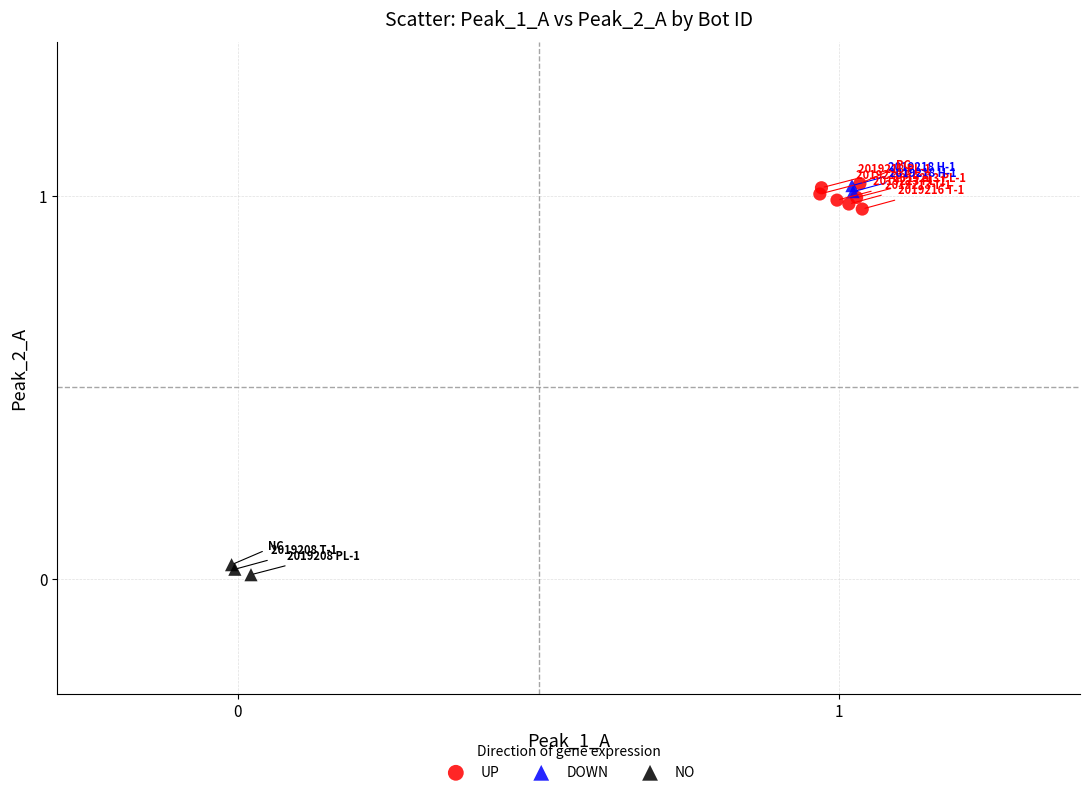

What are all the series names shown in the legend?

UP, DOWN, NO